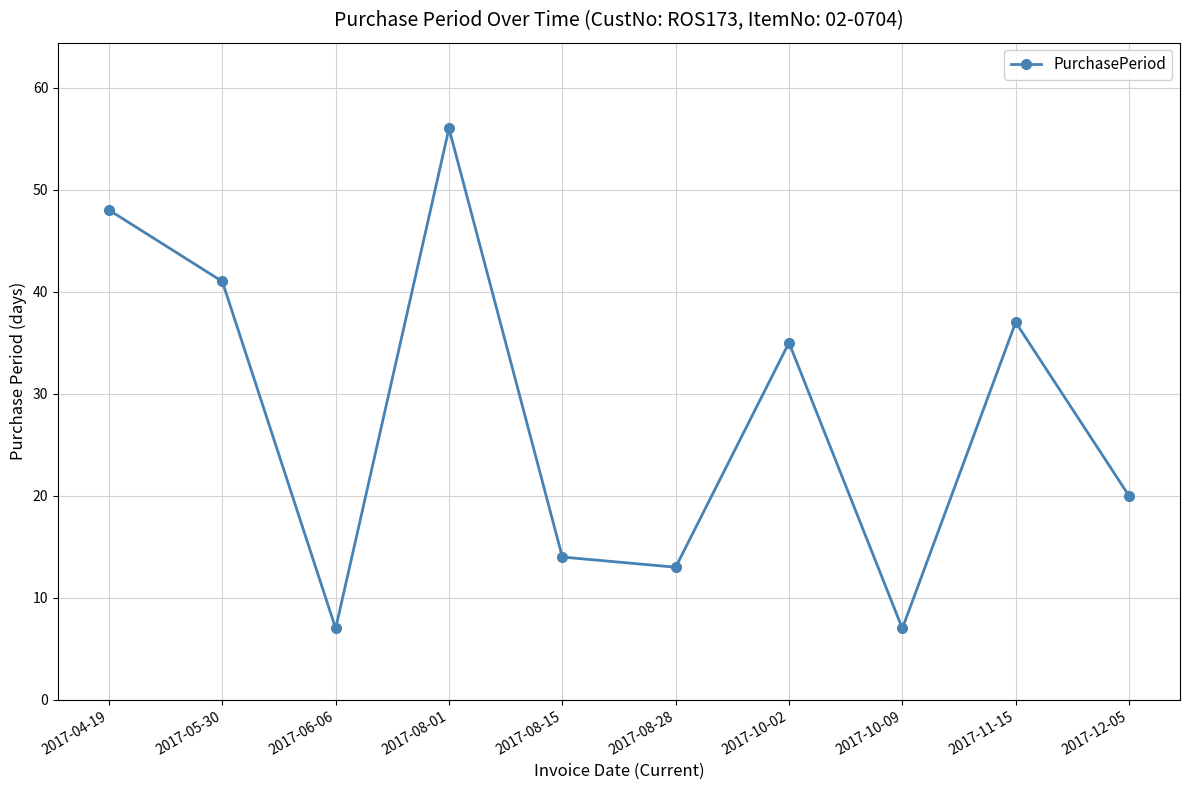

At which category does the chart reach its peak across all series?

2017-08-01